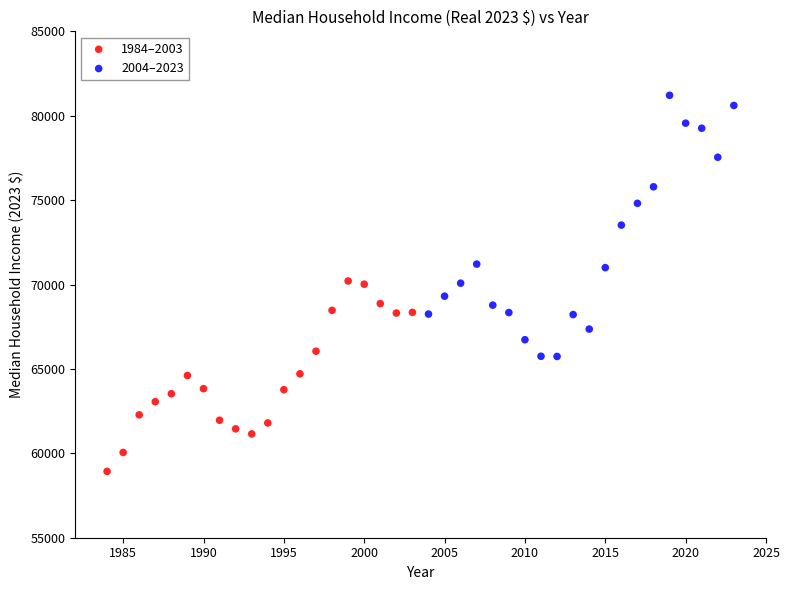

Which series reaches the minimum Y coordinate?

1984–2003